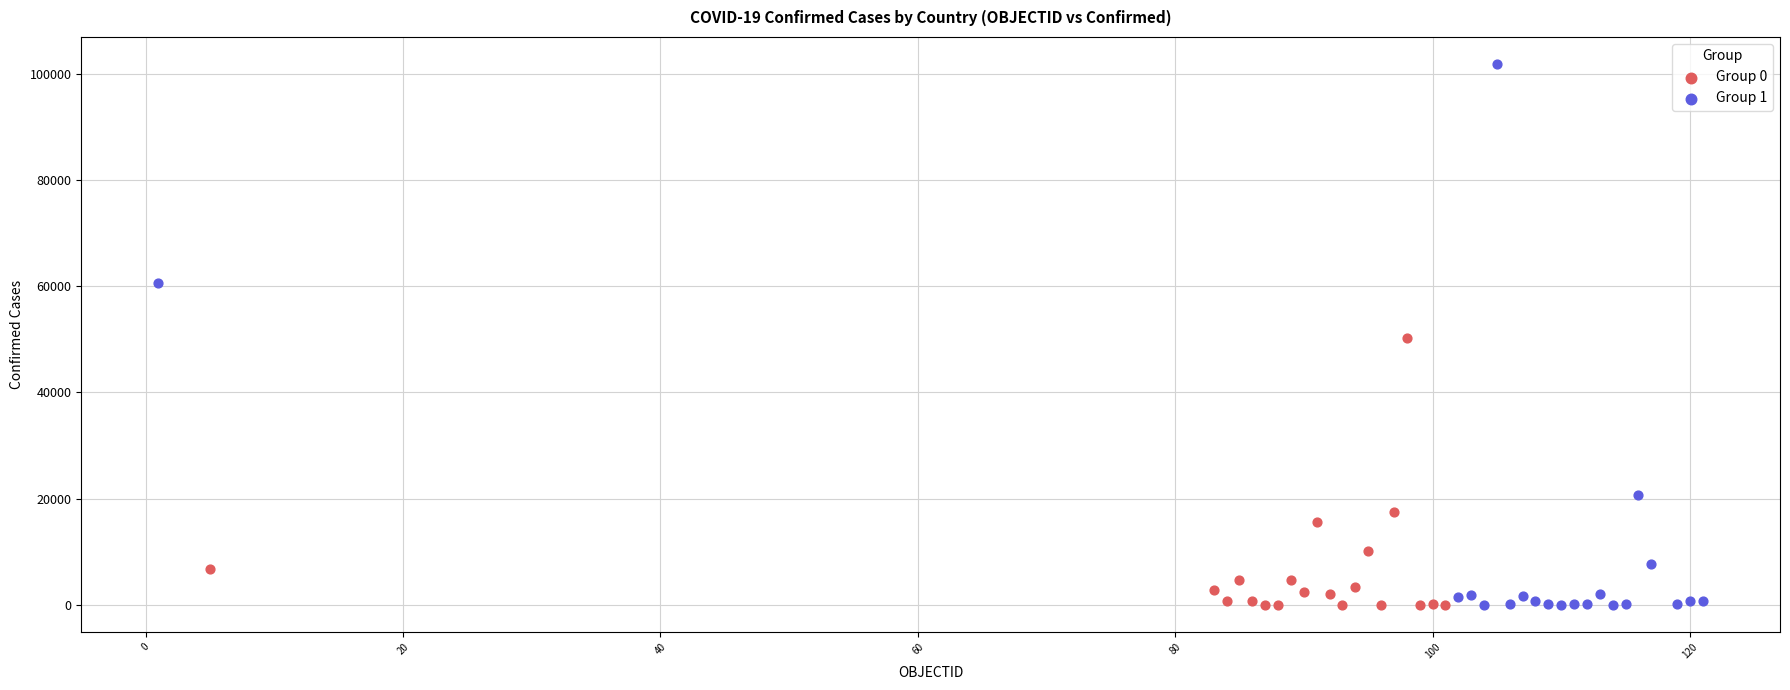

Which series reaches the maximum Y coordinate?

Group 1